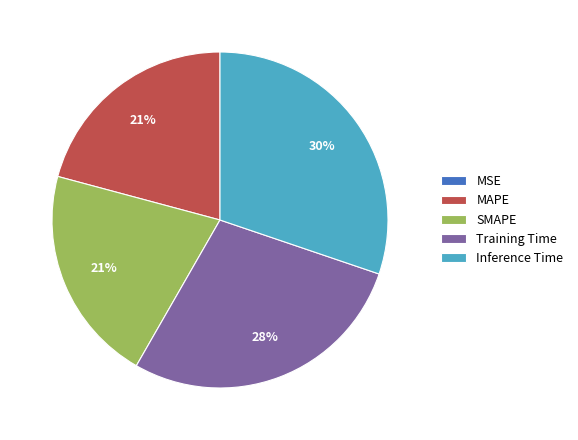

True or false: Inference Time accounts for 16% of the total.

False